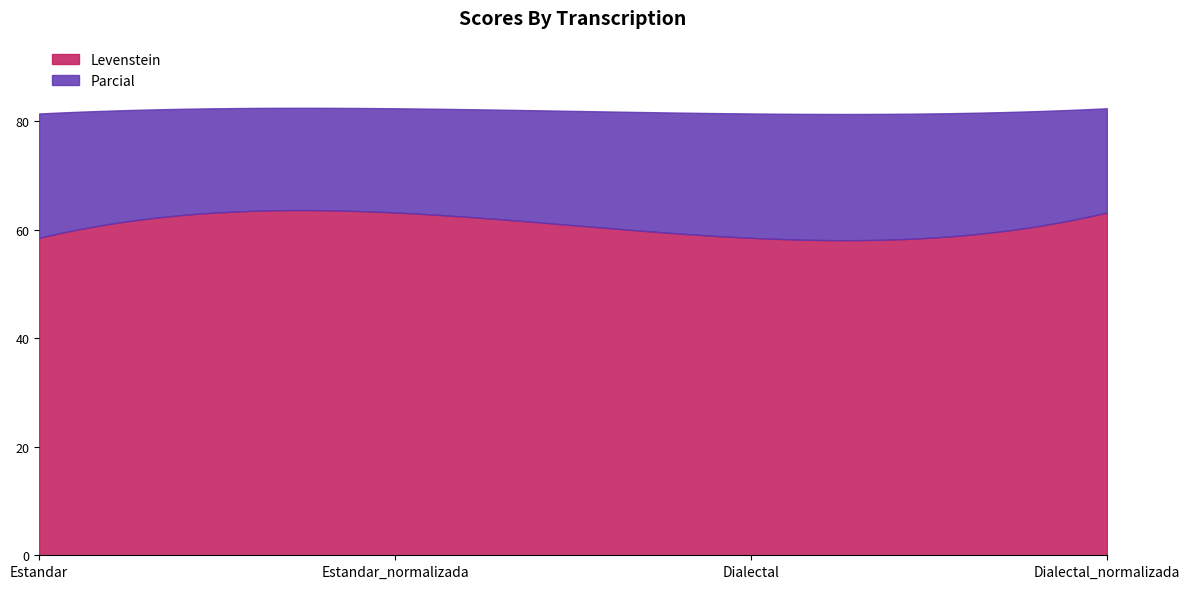

What is the minimum value for Levenstein?

58.1